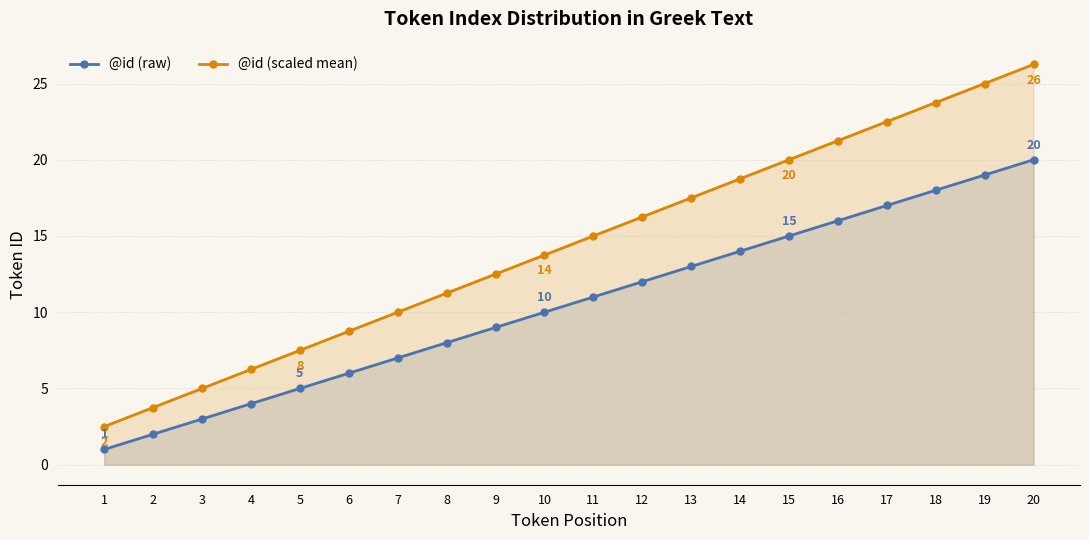

What is the value of the @id (raw) point at the 9th from the left?

9.0